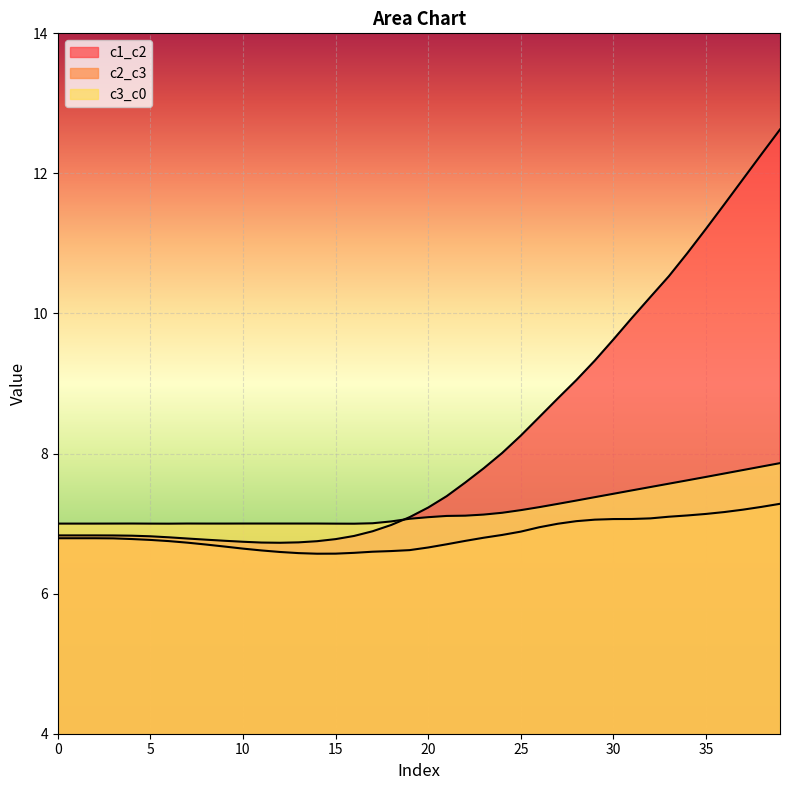

Rank the series by their average value, from highest to lowest.

c1_c2, c3_c0, c2_c3